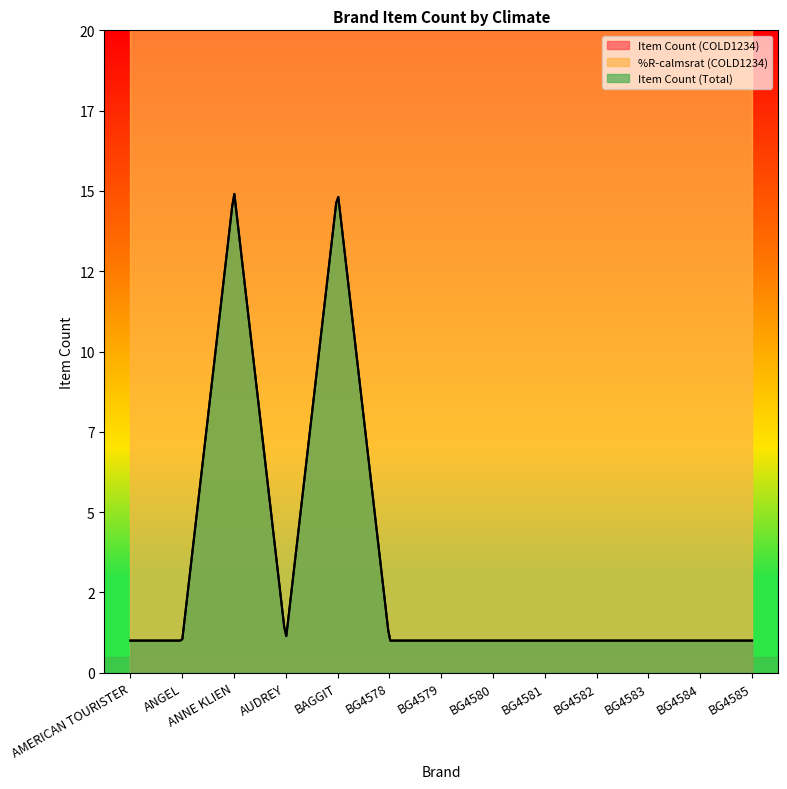

At which category is the sum across all series the highest?

ANNE KLIEN